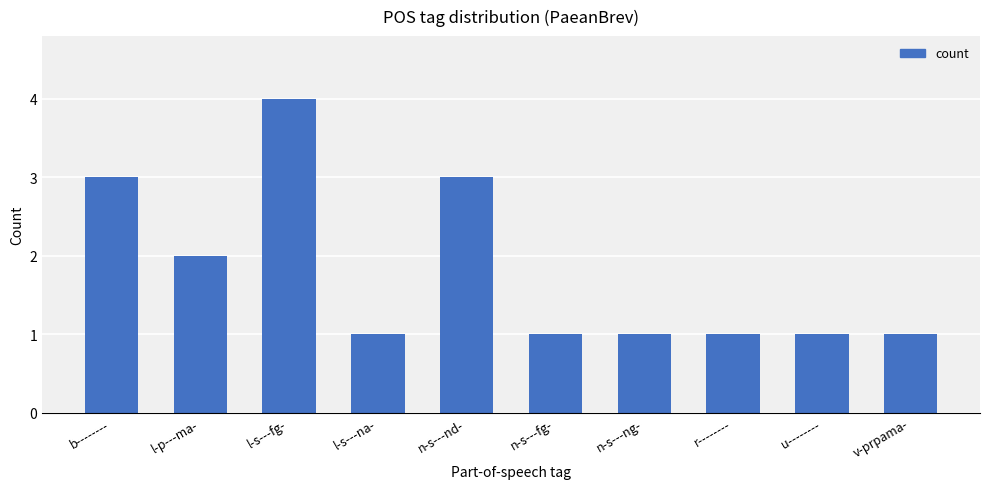

Read the value at n-s---nd-.

3